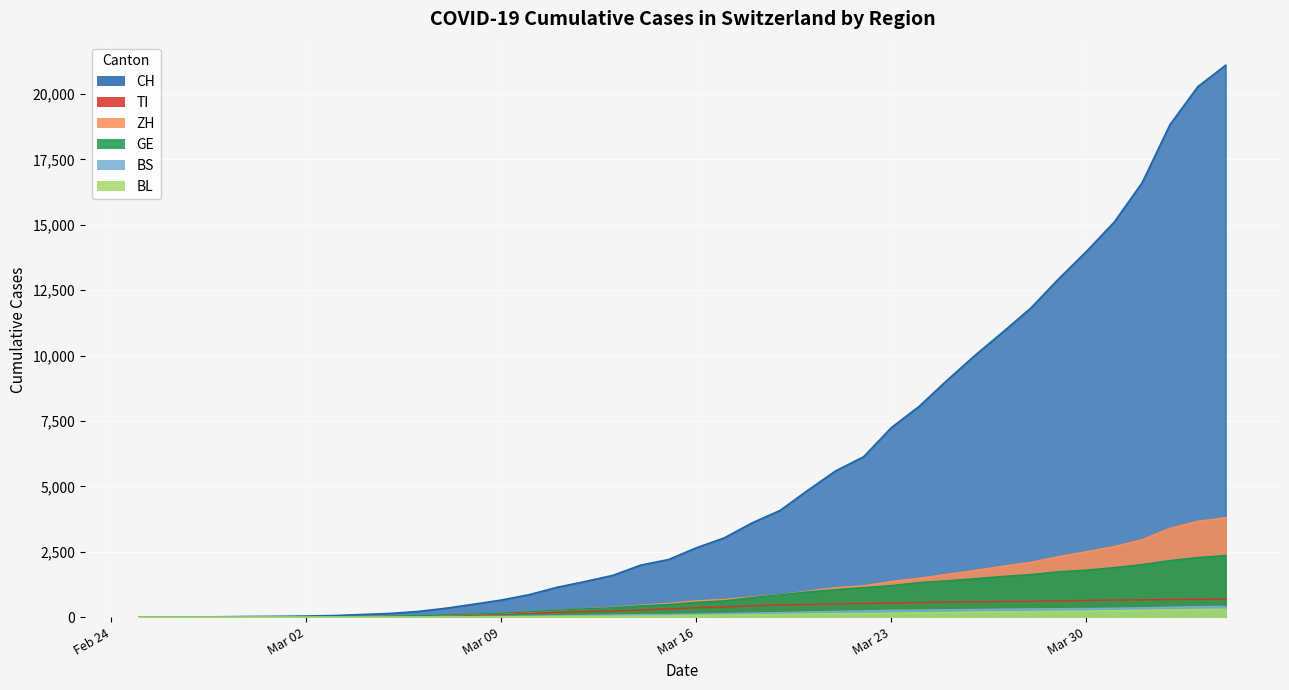

Is the value of BL at 2020-03-01 greater than the value of CH at 2020-03-29?

No